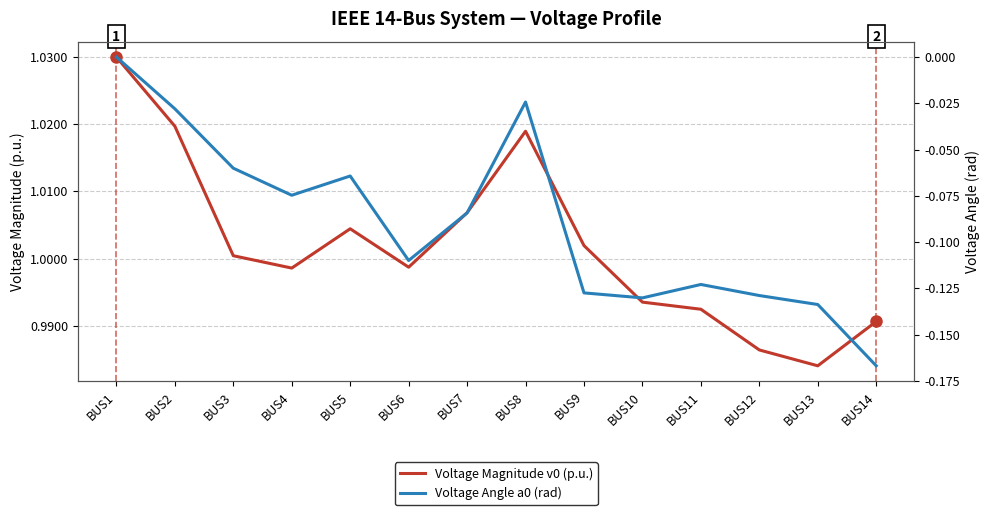

True or false: Voltage Magnitude v0 (p.u.) has more than 2 interior local peaks.

False